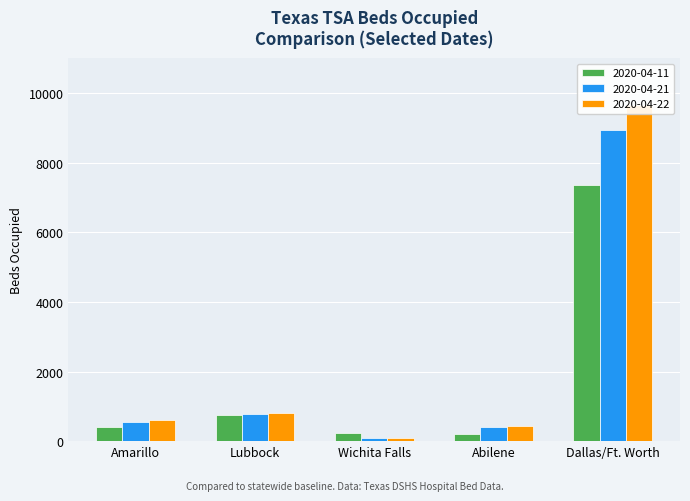

Between Wichita Falls and Abilene, which is larger?

Wichita Falls